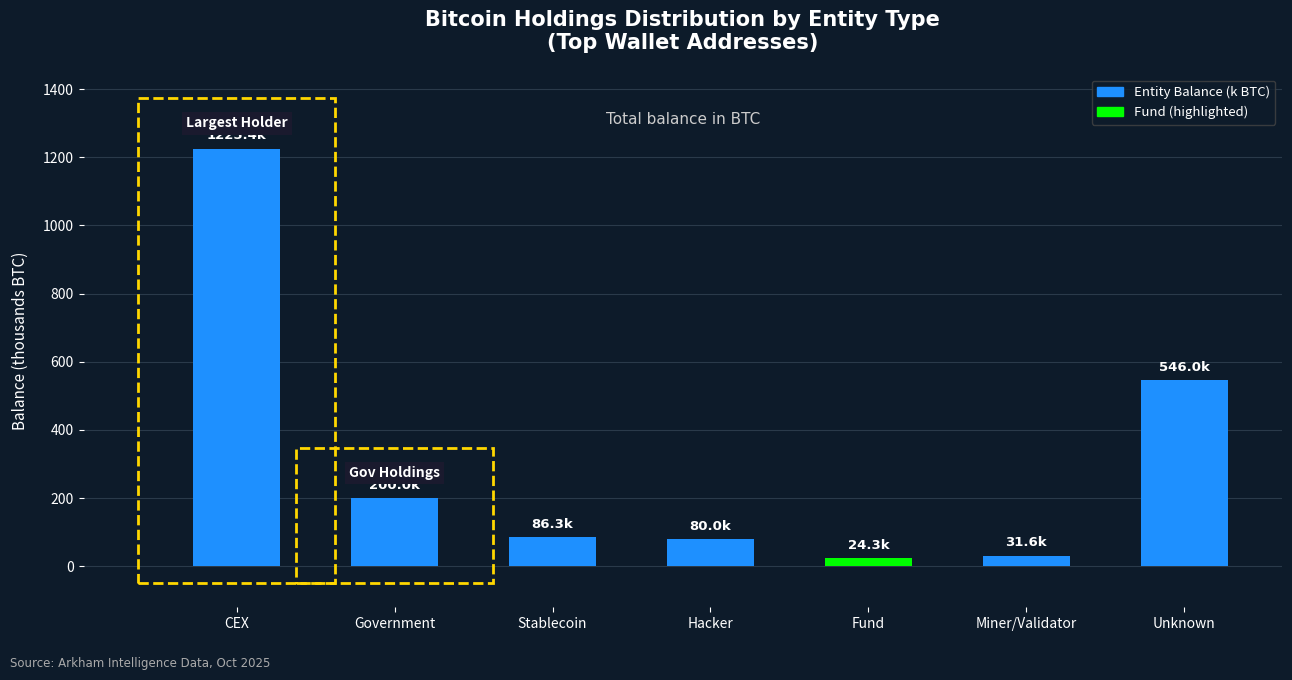

How many bars are there in total?

7